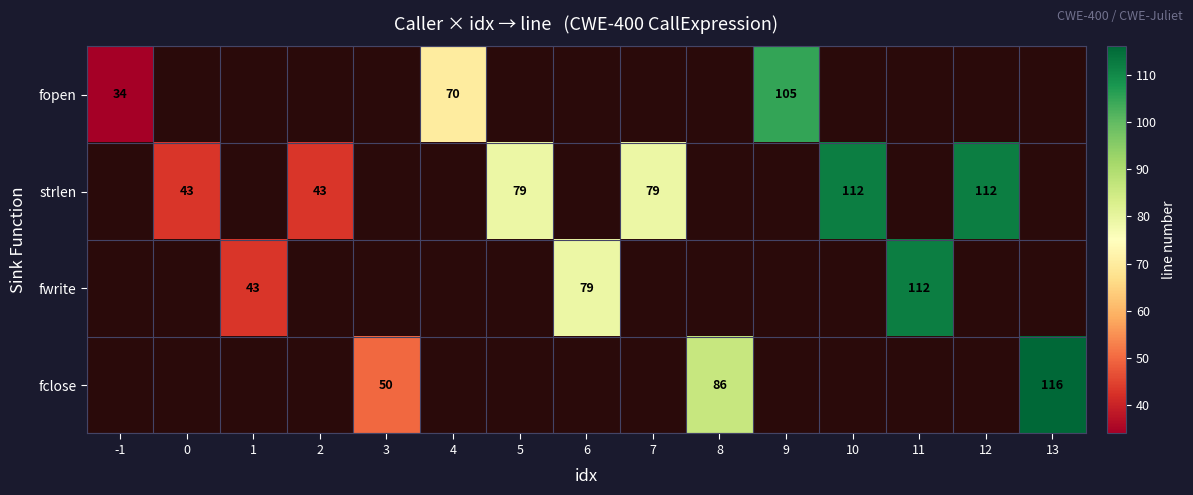

At how many categories does at least one series exceed 77?

9